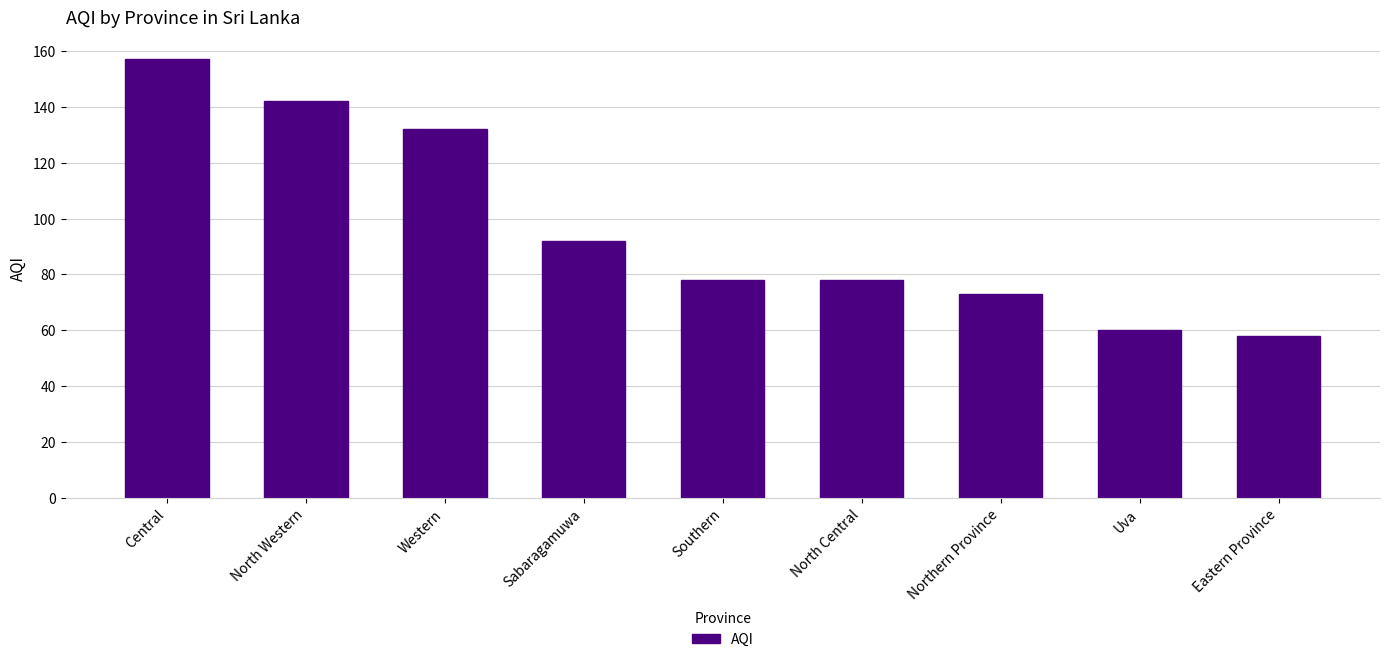

The chart shows a value of 37 at Sabaragamuwa. True or false?

False